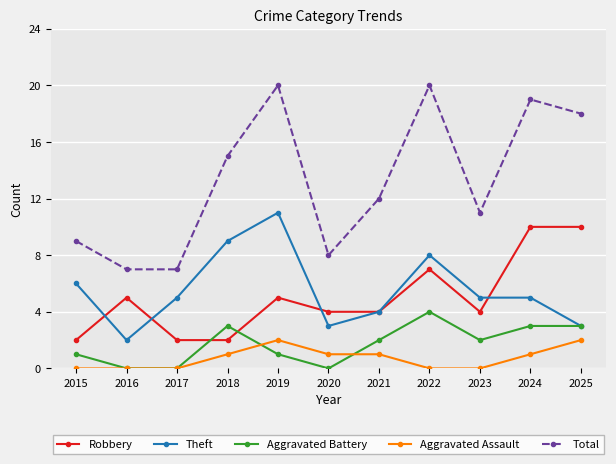

The Aggravated Assault series shows 1 at 2020. True or false?

True